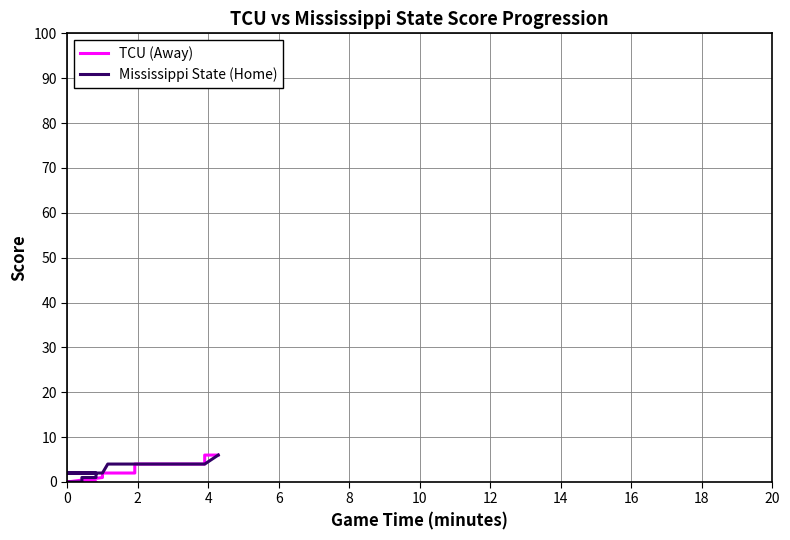

How many data points does each series have?

40